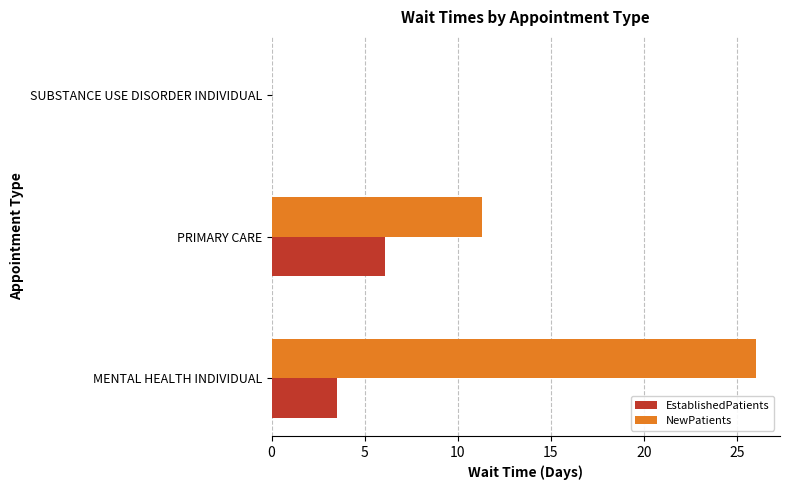

What is the average value of the EstablishedPatients series?

3.2